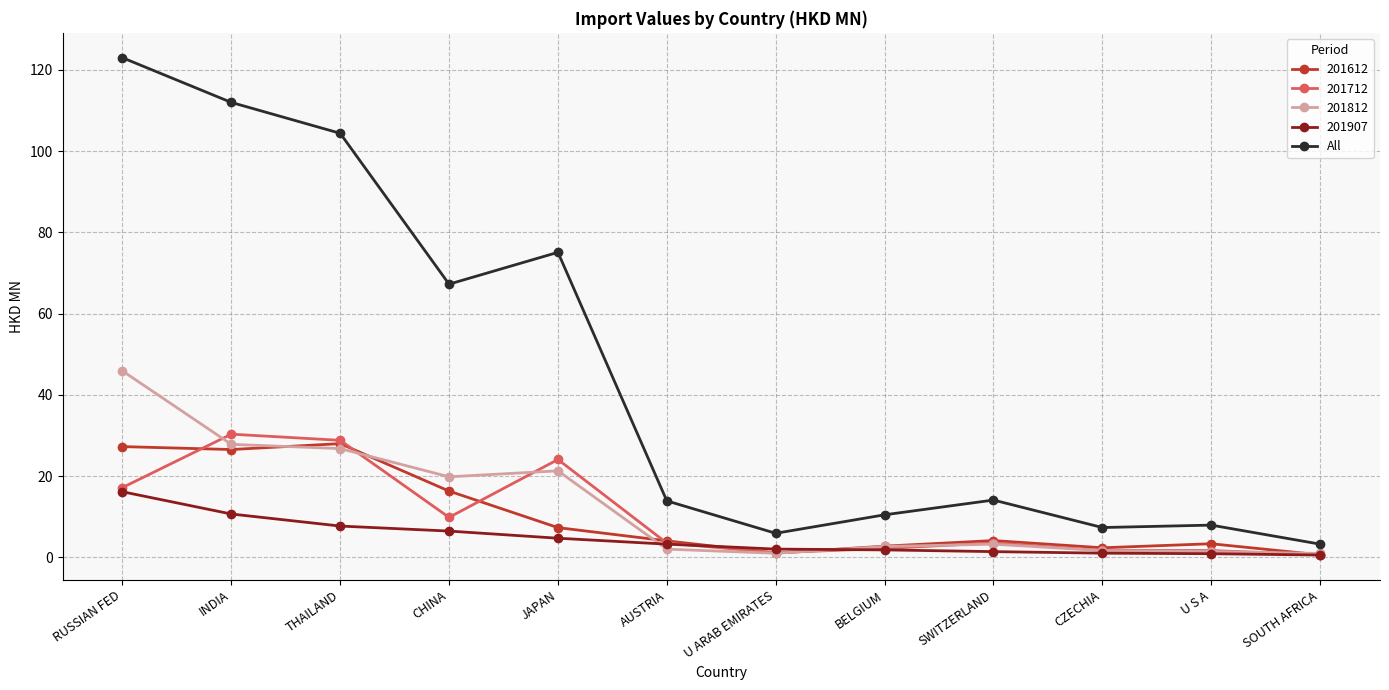

How many categories are shown in the chart?

12